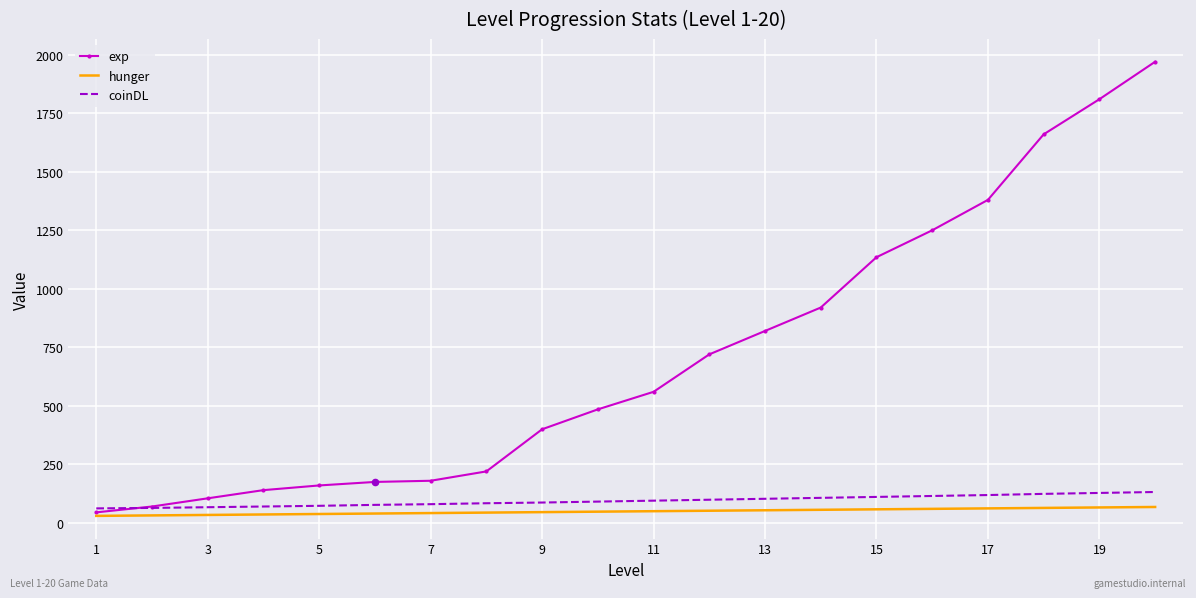

What are all the series names shown in the legend?

exp, hunger, coinDL